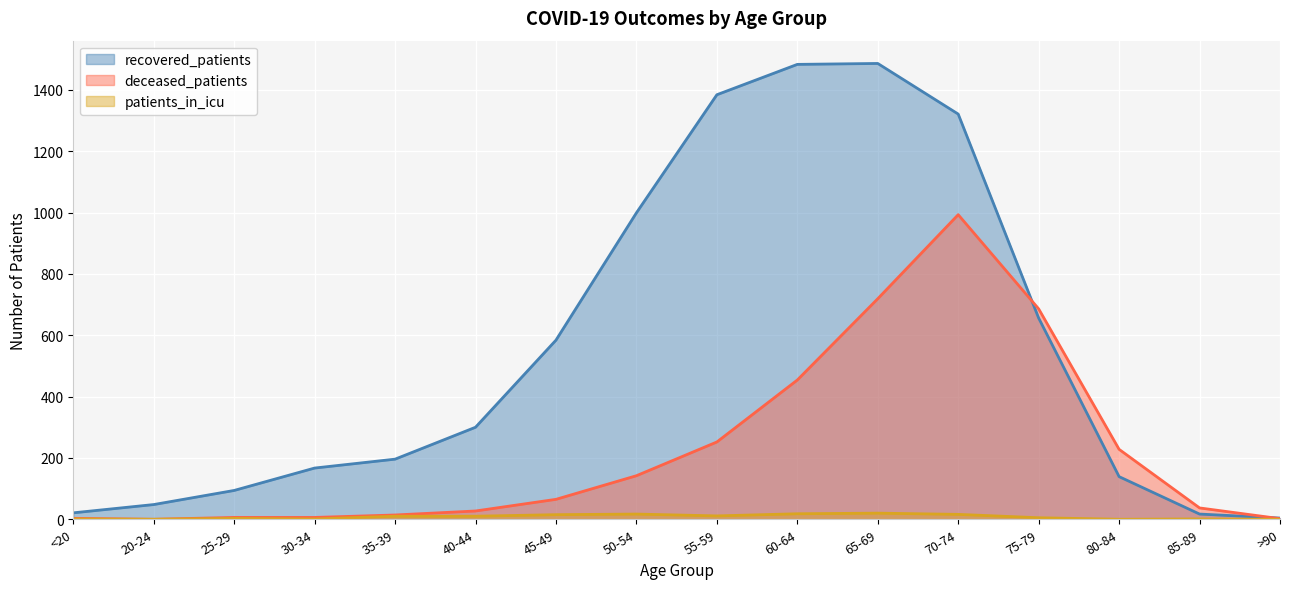

Where is recovered_patients nearest to the value 745?

75-79